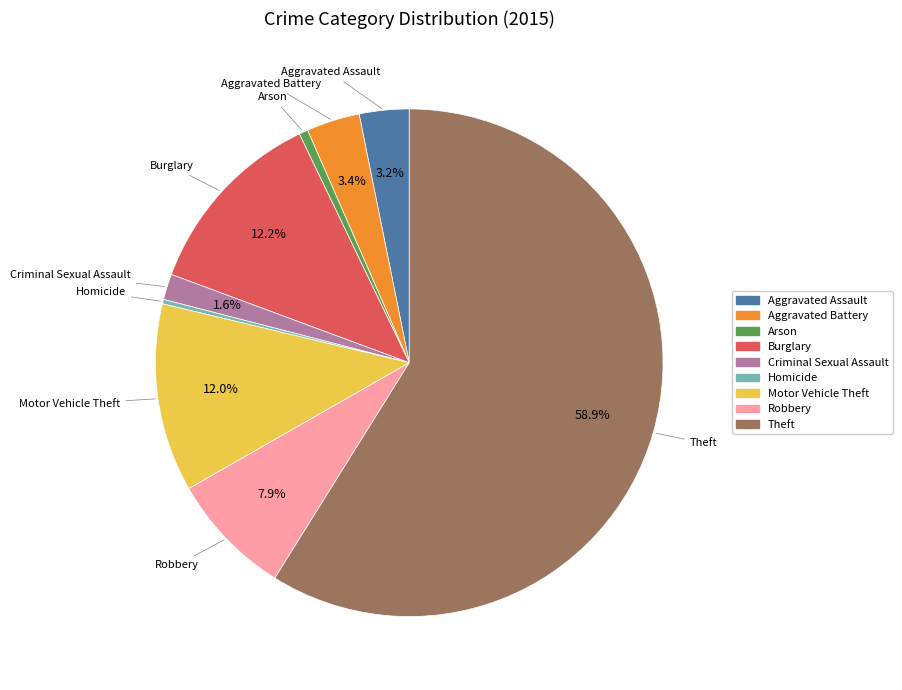

To the nearest percent, what portion does Criminal Sexual Assault represent?

2%